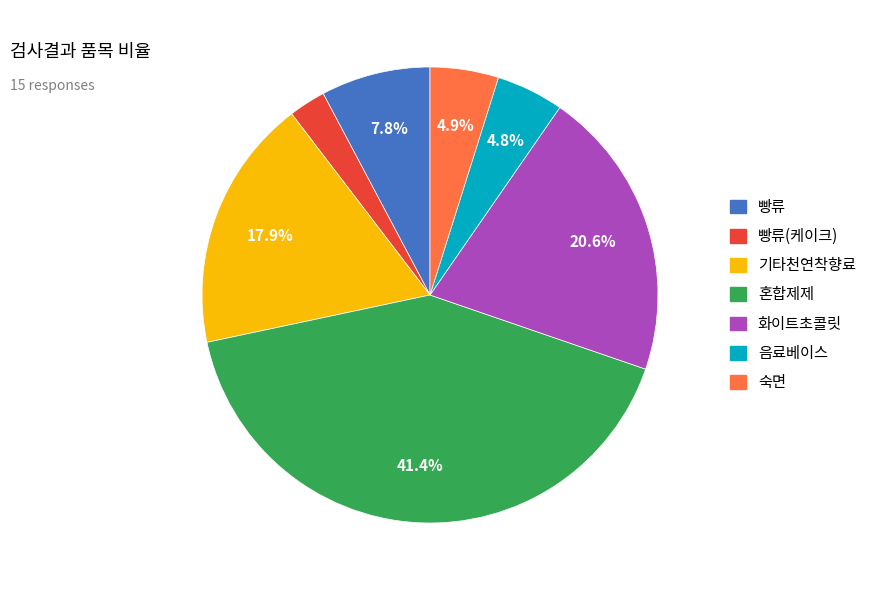

Is there a majority slice in this chart?

No